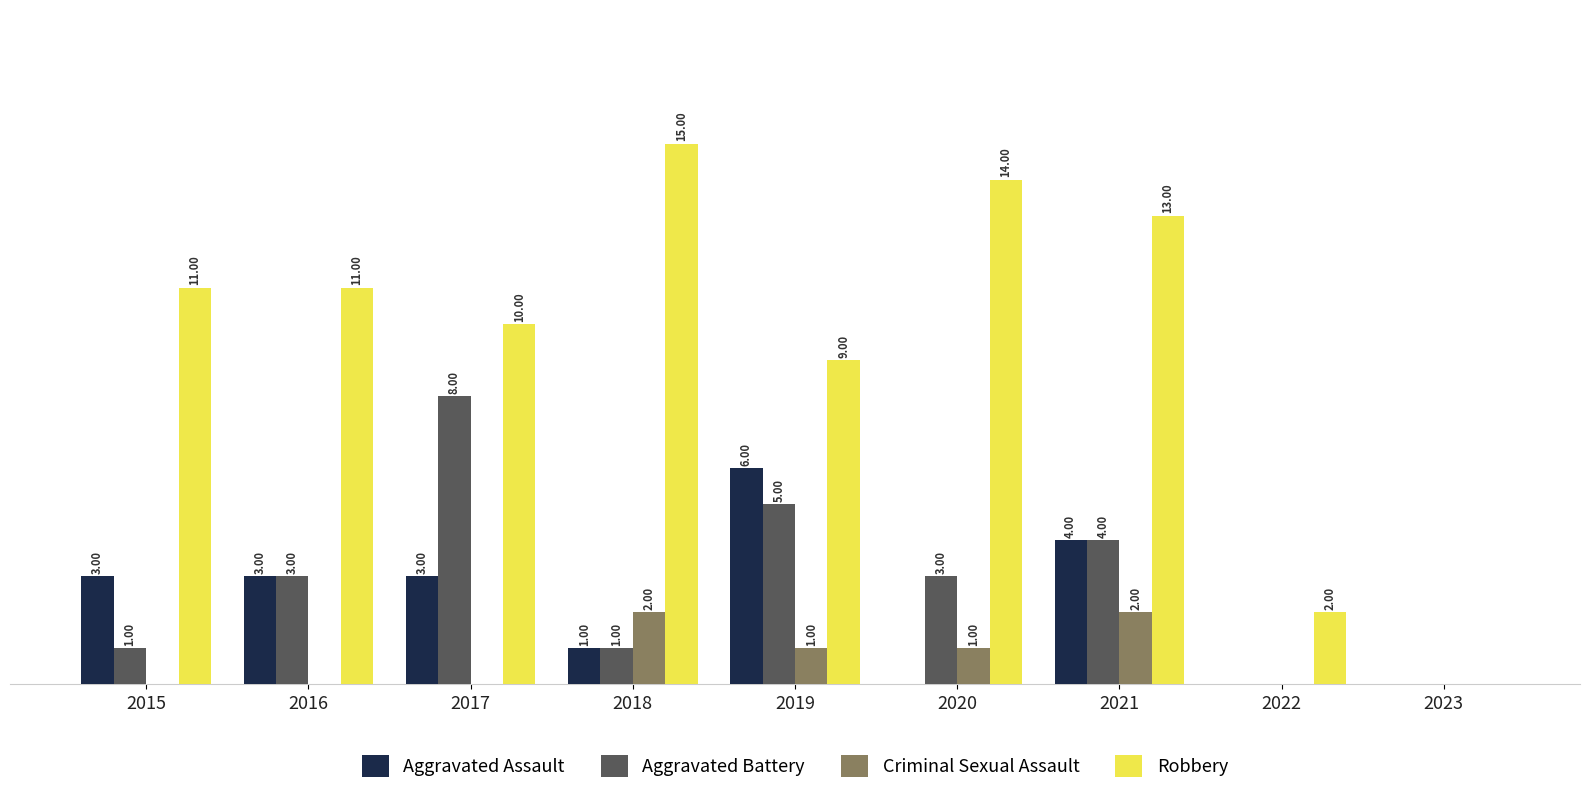

Which series has the largest total across all categories?

Robbery